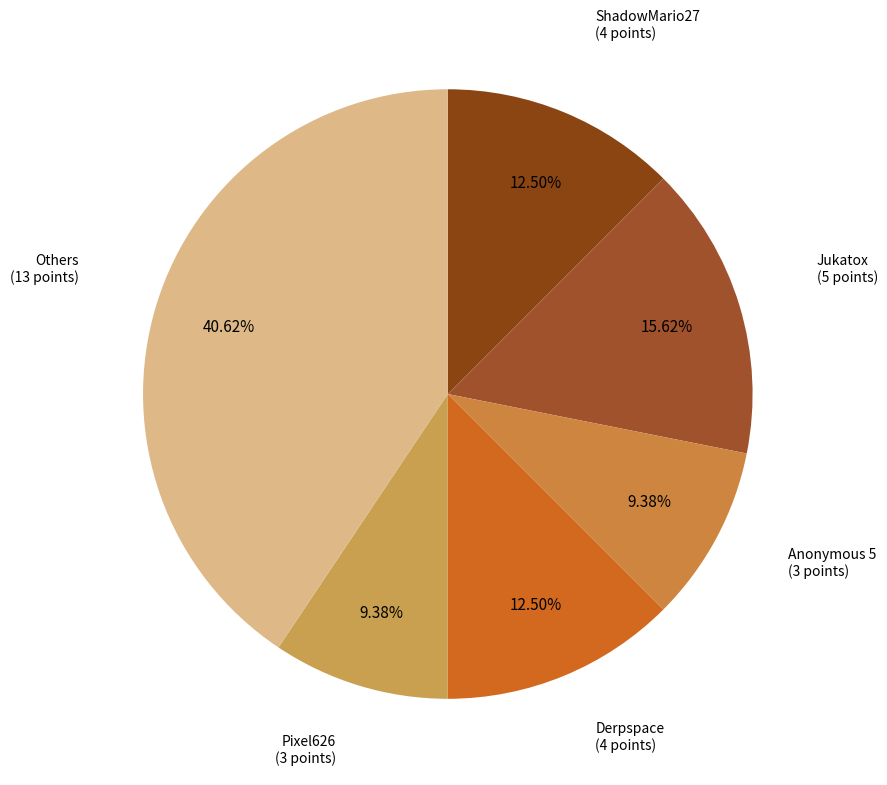

How many segments does this pie chart have?

6